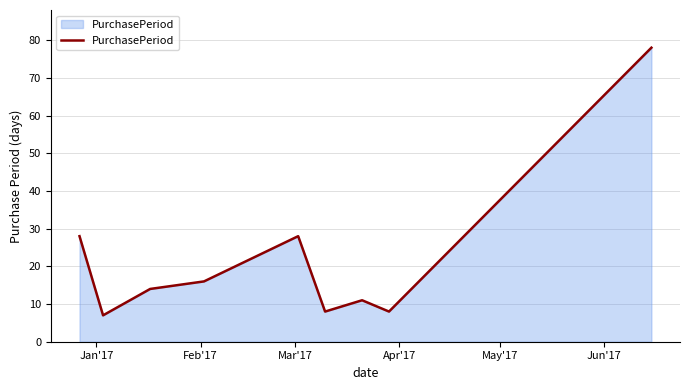

What is the difference between the maximum and minimum values?

71